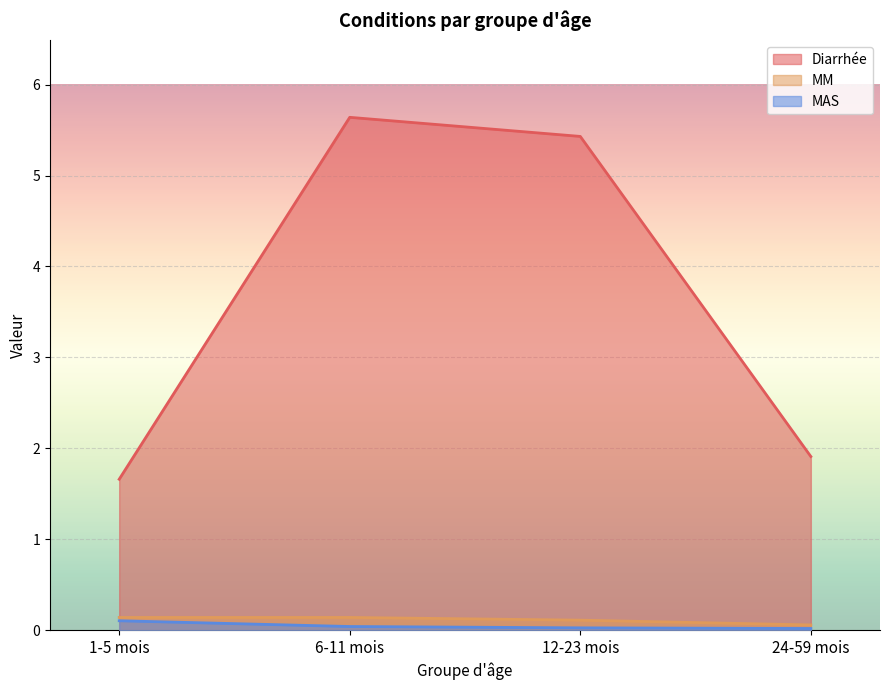

Which series has the largest range (max minus min)?

Diarrhée